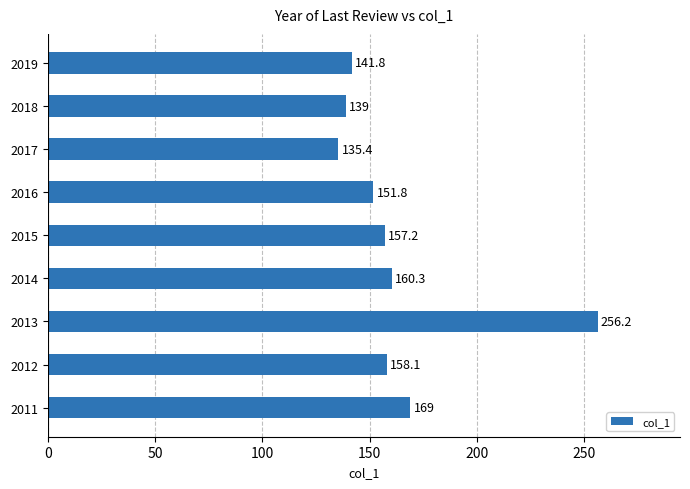

Is it true that the value at 2011 is 169.0?

True